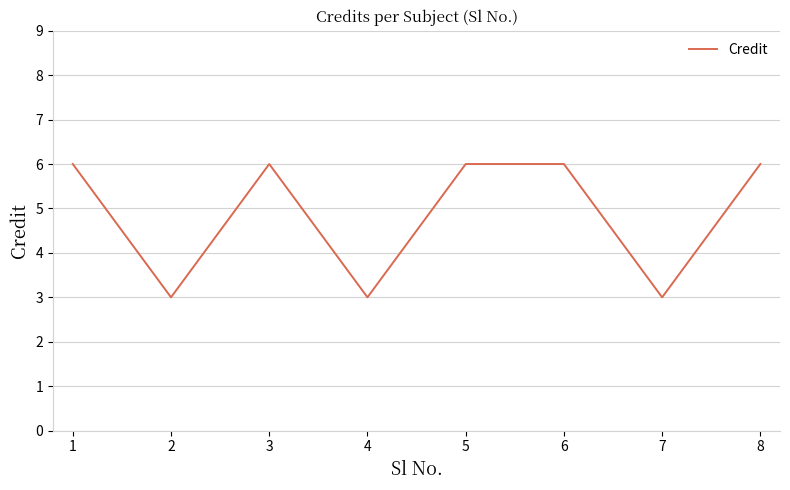

Count the number of data series in this chart.

1